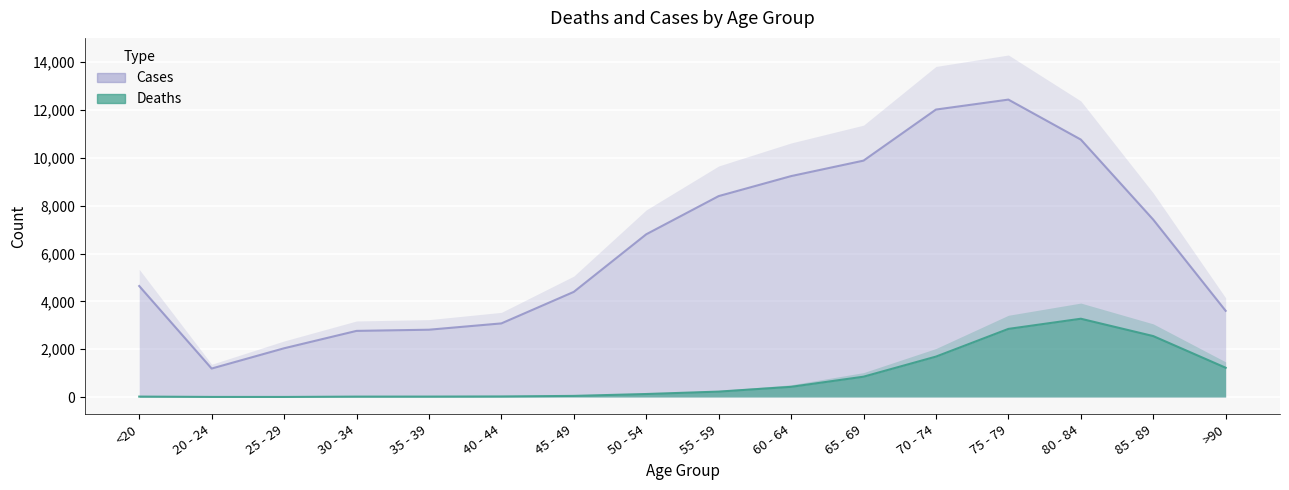

True or false: Deaths and Cases intersect in this chart.

False